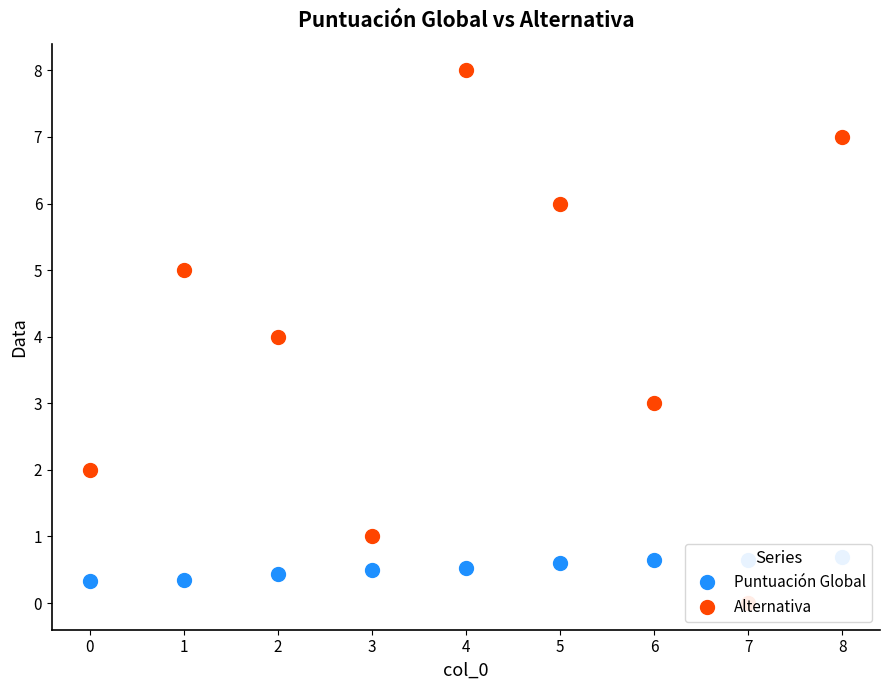

What is the average value of the Puntuación Global series?

0.5